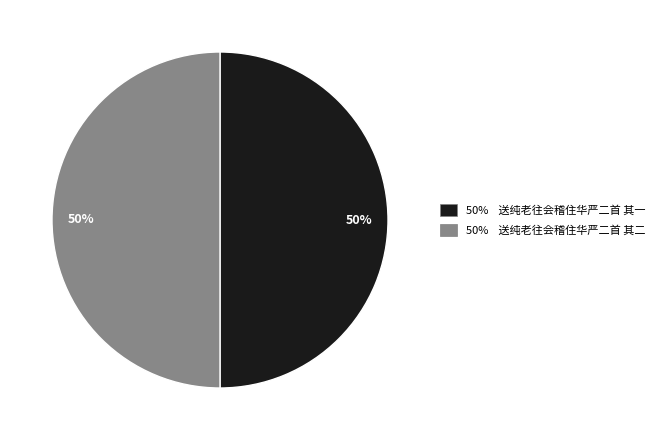

To the nearest percent, what is the average slice percentage?

50%